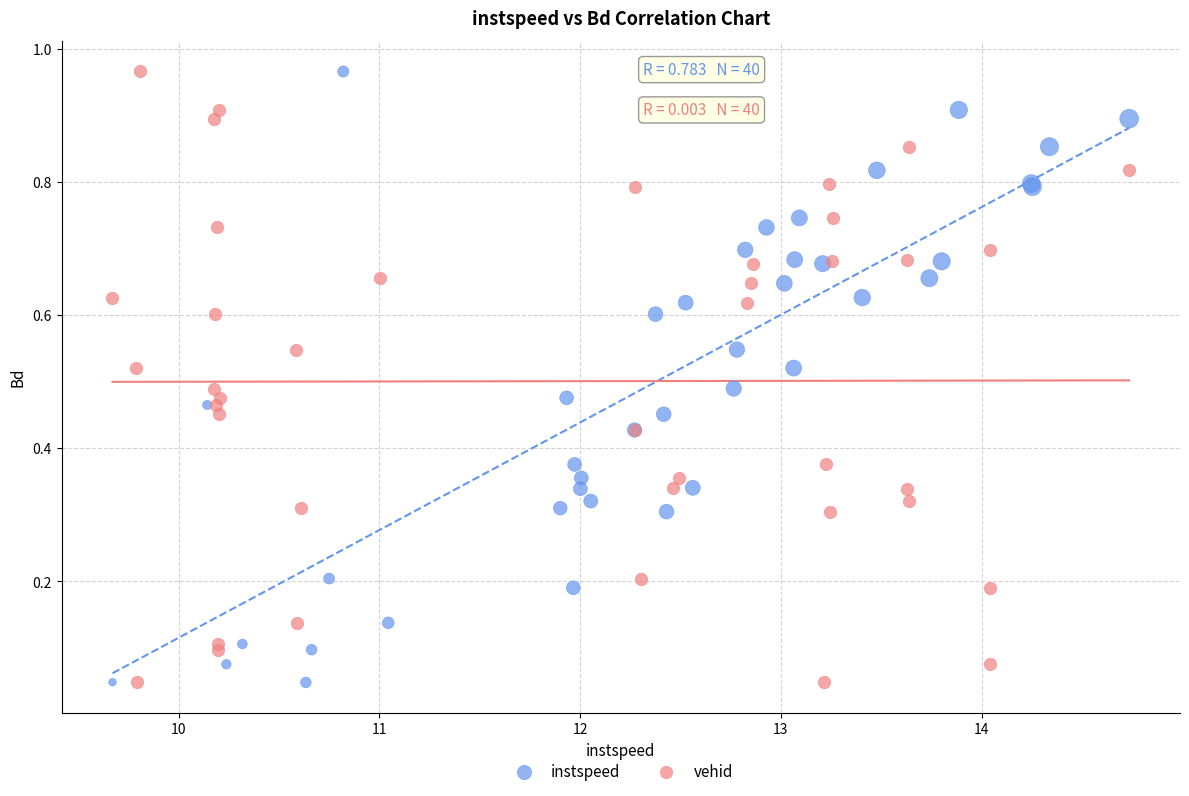

What are all the series names shown in the legend?

instspeed, vehid